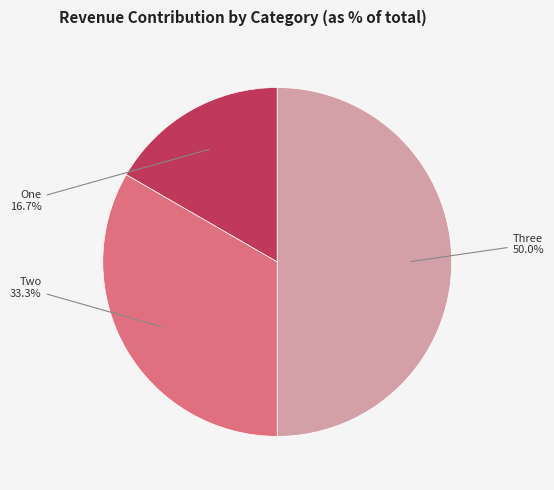

Rank the categories by value from lowest to highest.

One, Two, Three